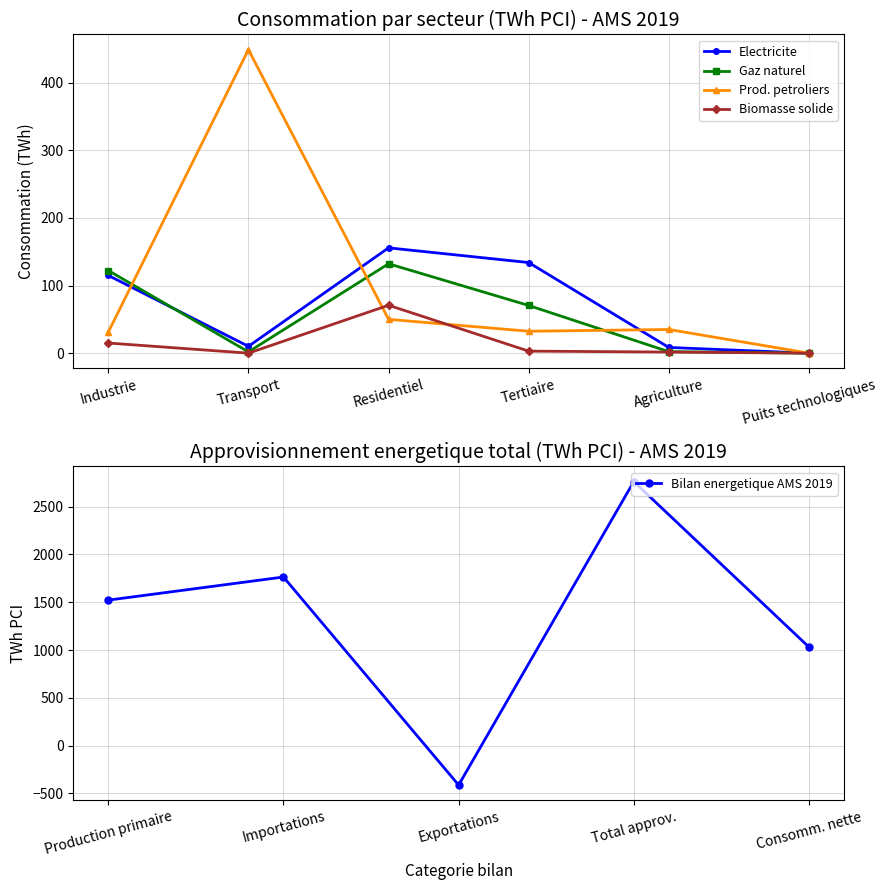

Where is the first local minimum?

Transport